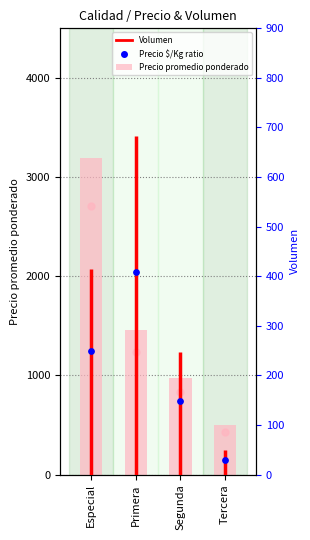

Which series reaches the minimum Y coordinate?

Precio $/Kg ratio